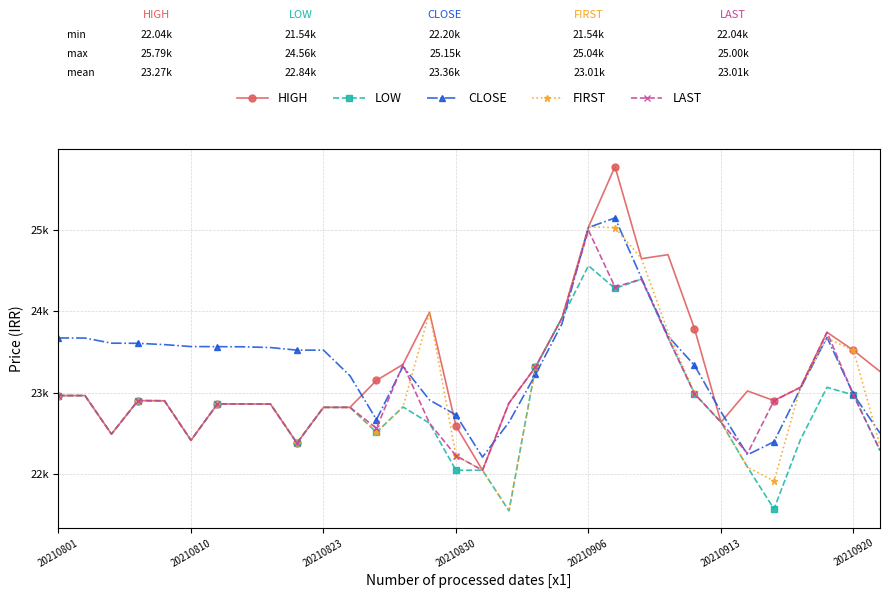

What are all the series names shown in the legend?

HIGH, LOW, CLOSE, FIRST, LAST